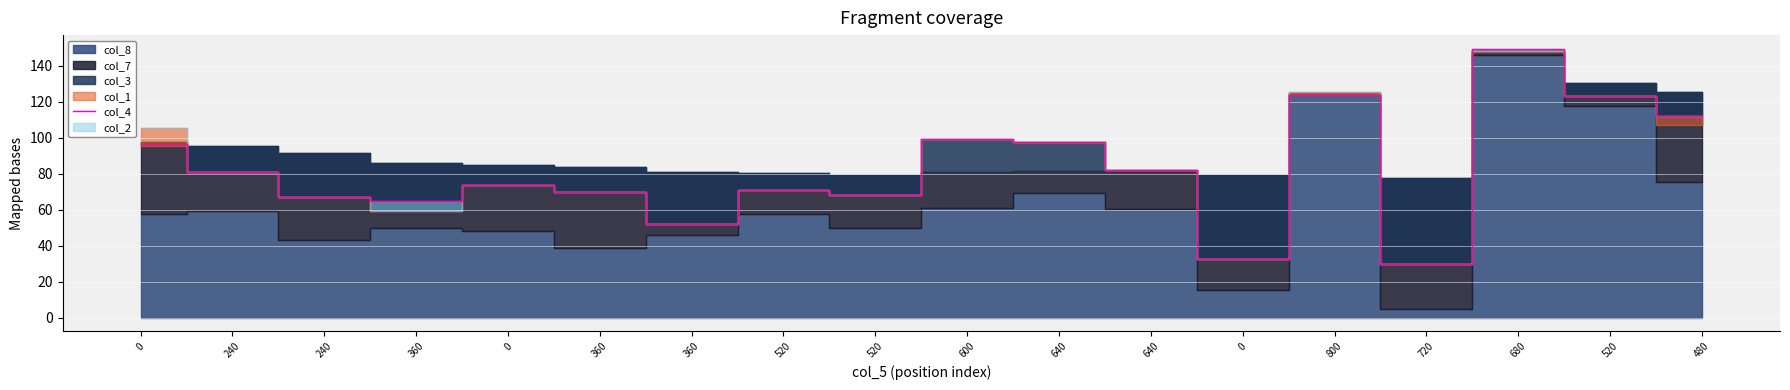

List the labels in order of value, largest first.

680, 800, 520, 480, 600, 640, 0, 640, 240, 0, 520, 360, 520, 240, 360, 360, 0, 720